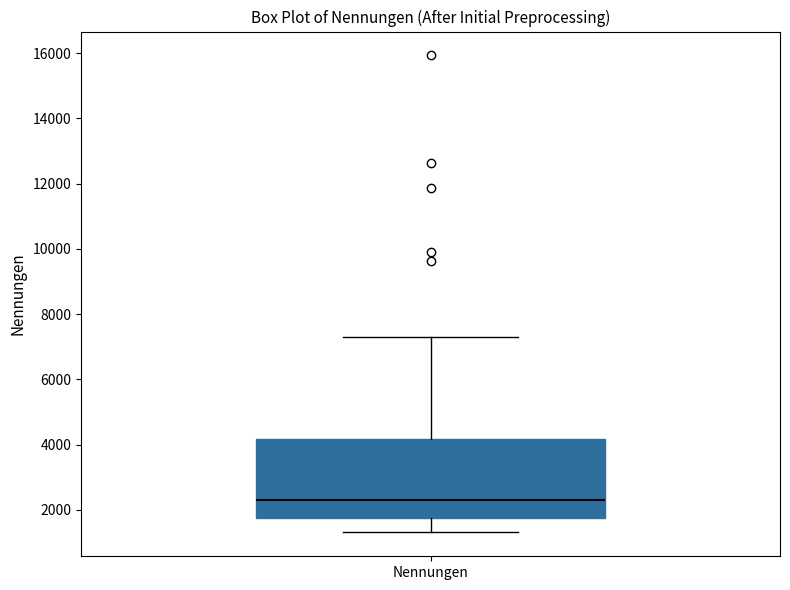

Transcribe this box plot: give where the median line is, the range the box spans, and where the two whiskers end, as read against the y-axis. The values are not printed on the chart, so give them approximately, as read against the axis.

median 2400, box 1800 to 4200, whiskers 1400 to 7200